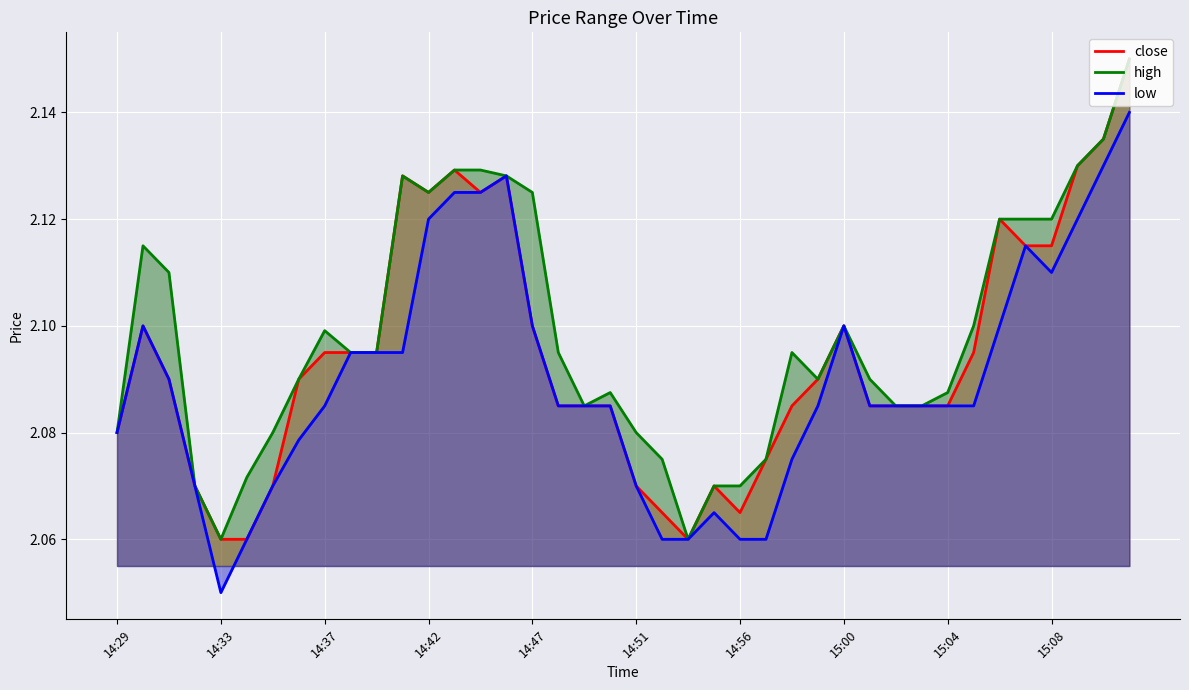

At which category is the sum across all series the highest?

39